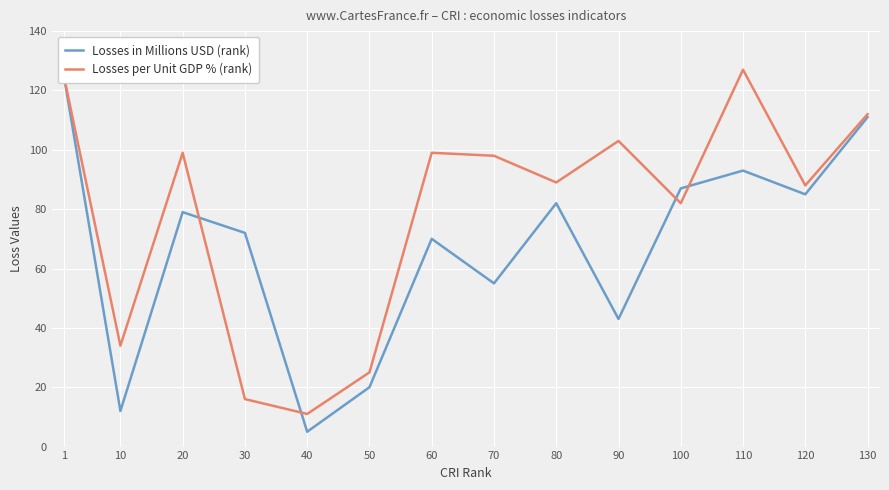

What is the value of the Losses per Unit GDP % (rank) point at the 1st from the left?

124